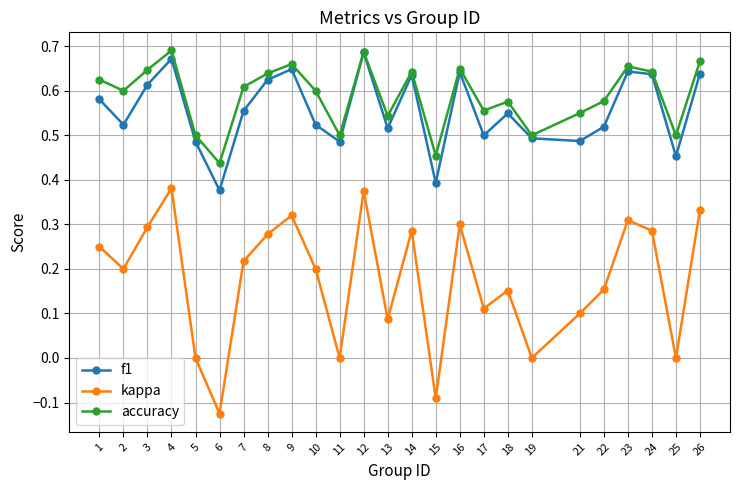

Which category has the lowest value across all series?

6